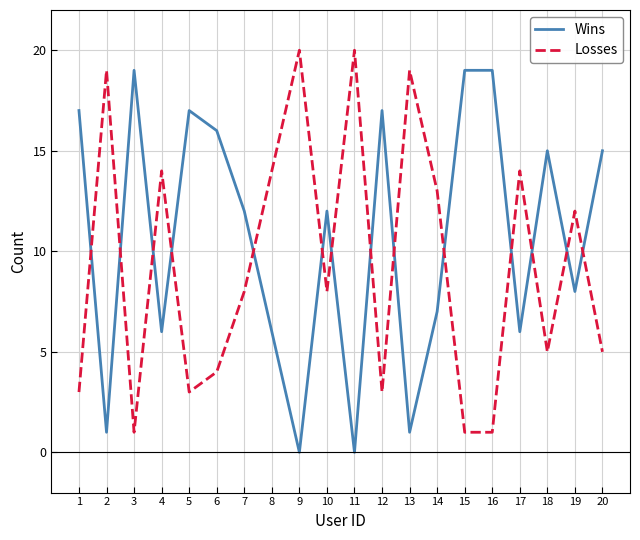

What is the difference between the highest and lowest values at 10?

4